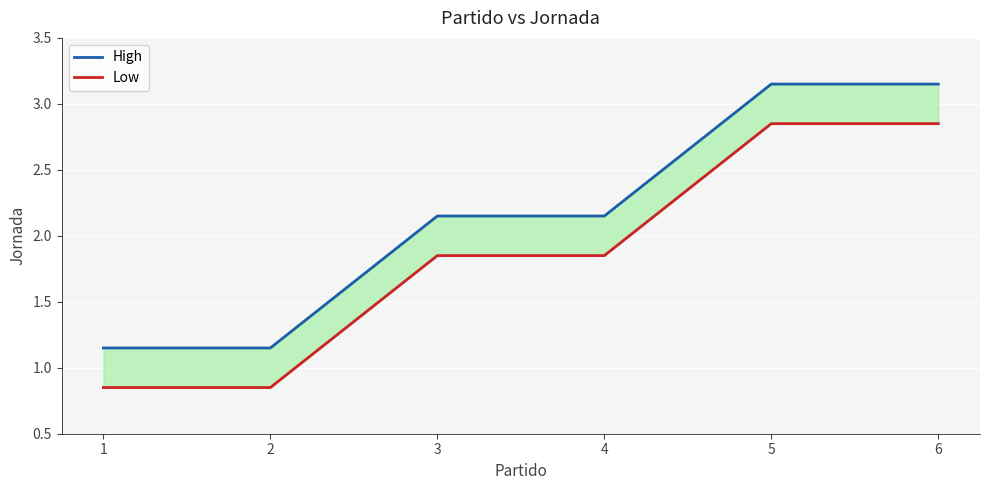

Between 4 and 5, which is larger?

5